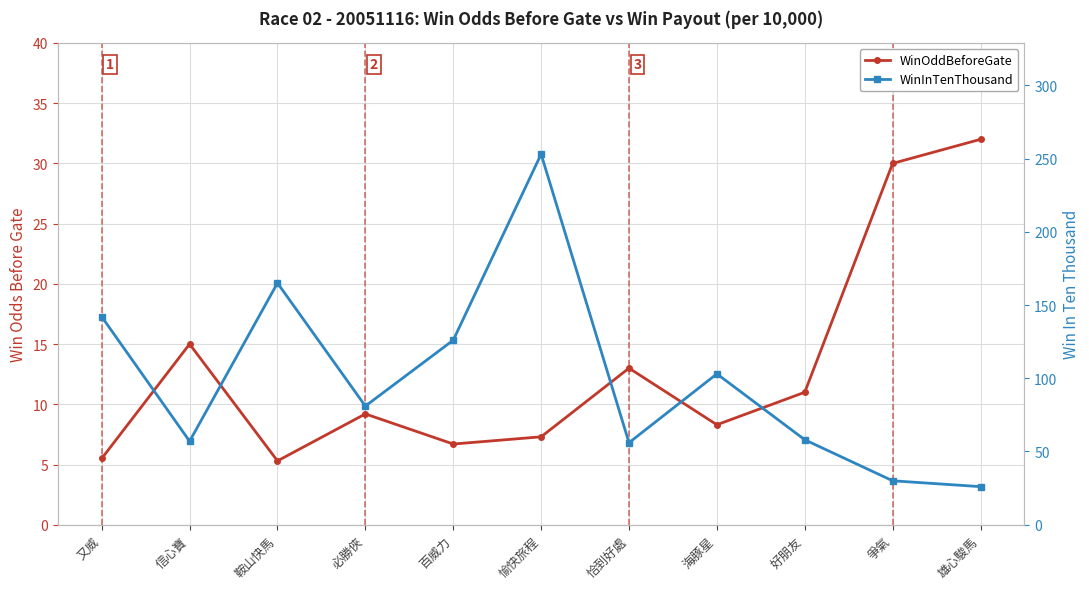

What is the total value across all series at 好朋友?

69.0